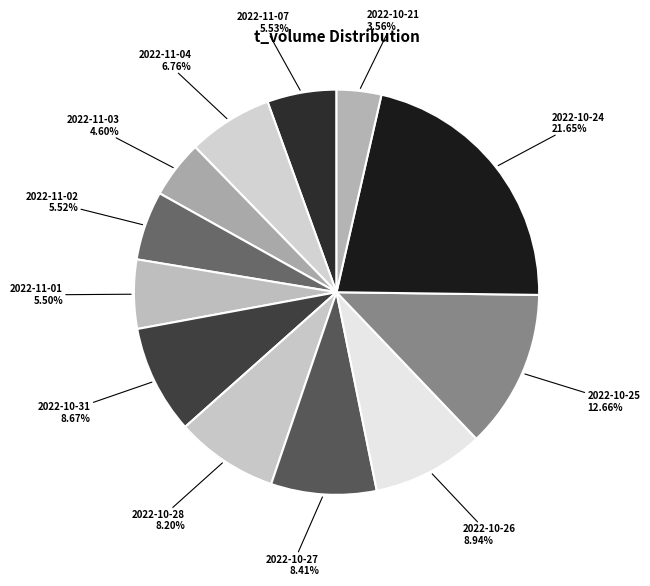

Which category has the smallest portion of the pie?

2022-10-21